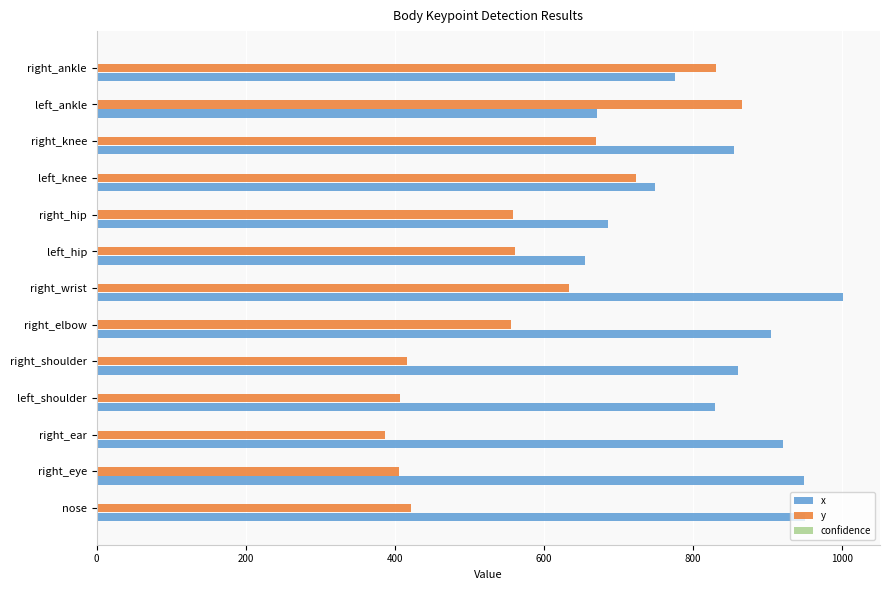

At which category is the sum across all series the highest?

right_wrist